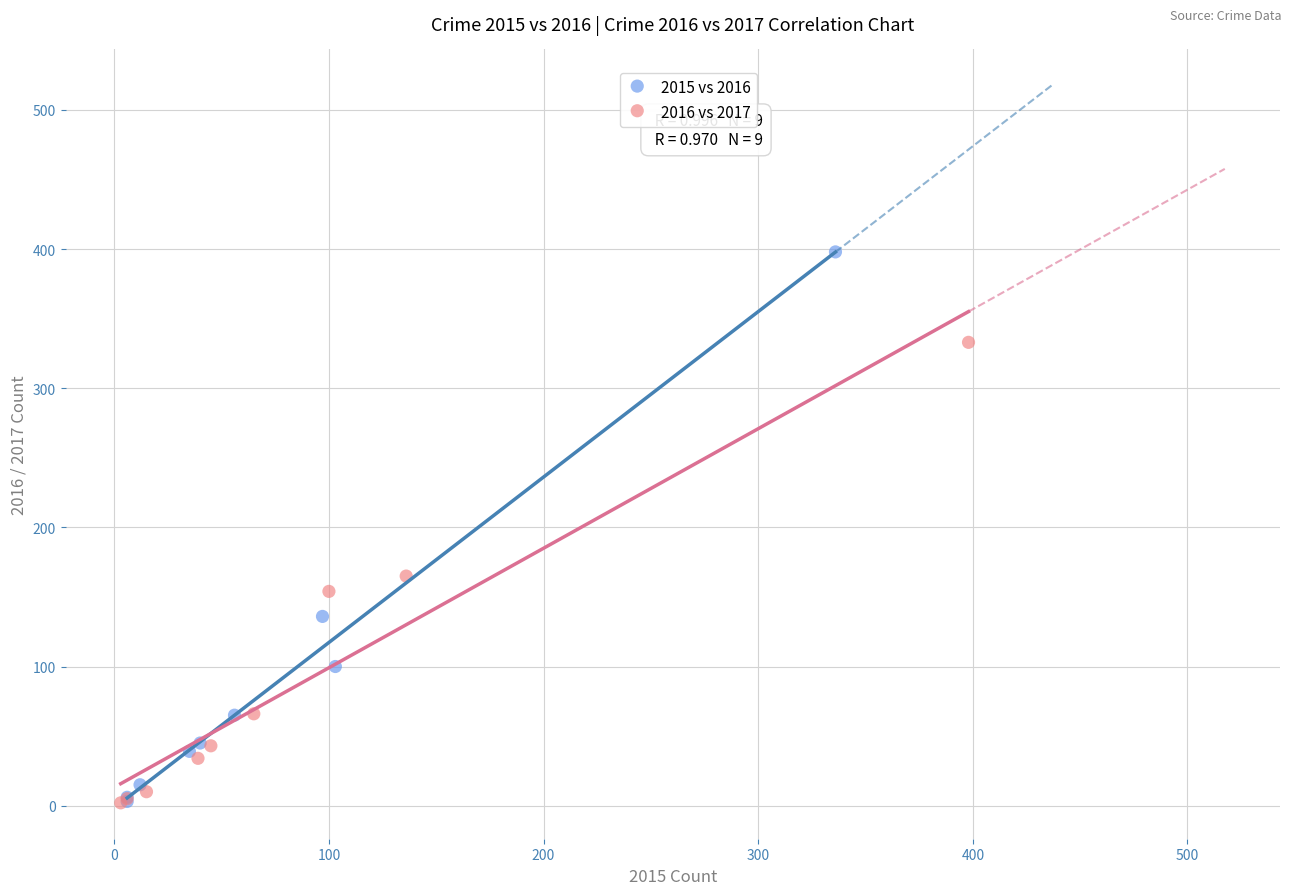

What are all the series names shown in the legend?

2015 vs 2016, 2016 vs 2017